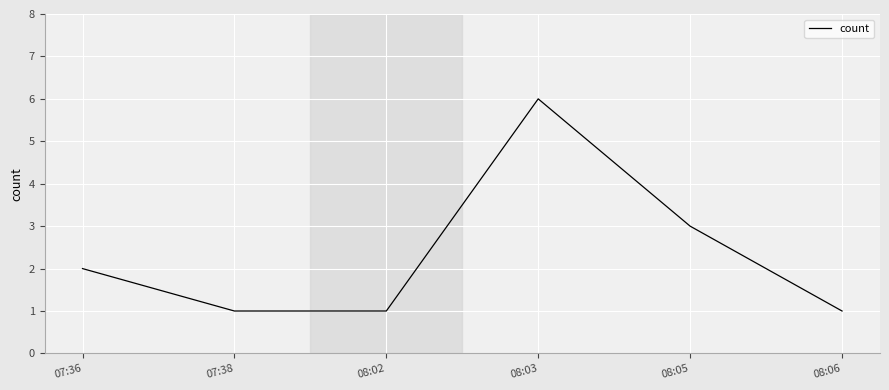

What is the average value?

2